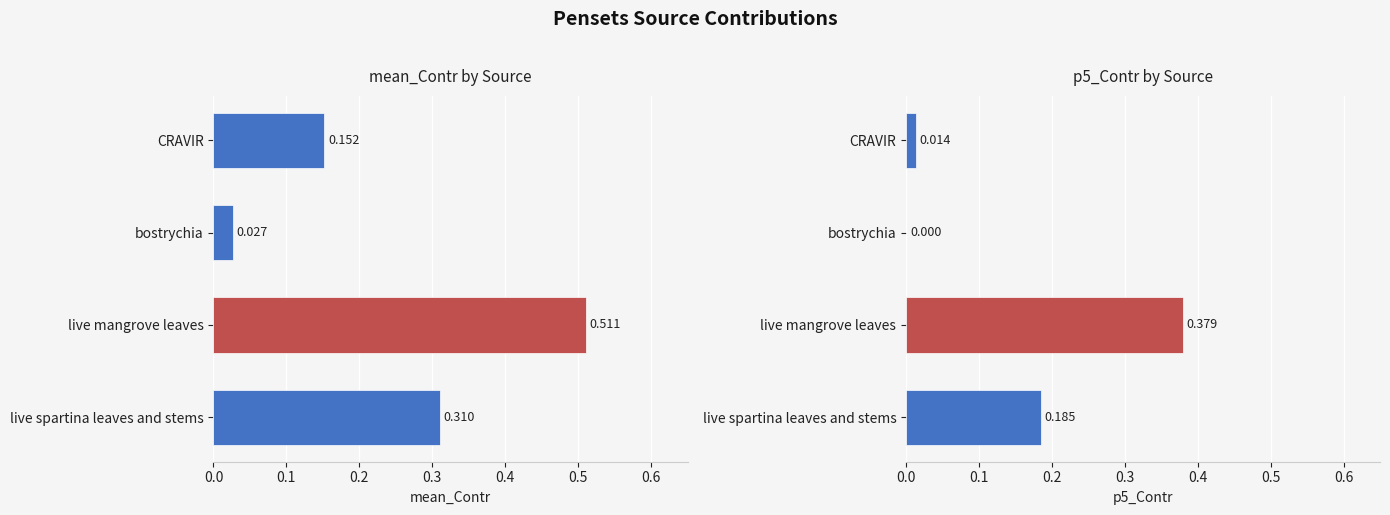

What are all the series names shown in the legend?

mean_Contr, p5_Contr